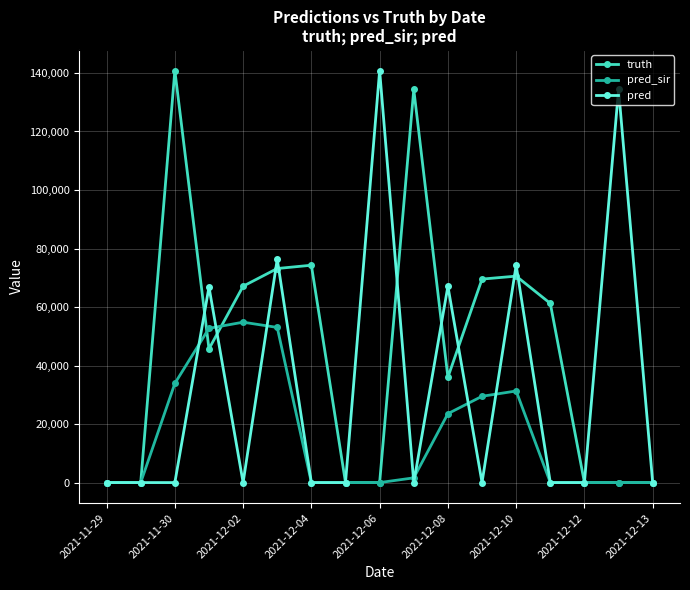

What is the highest value of the truth series?

140831